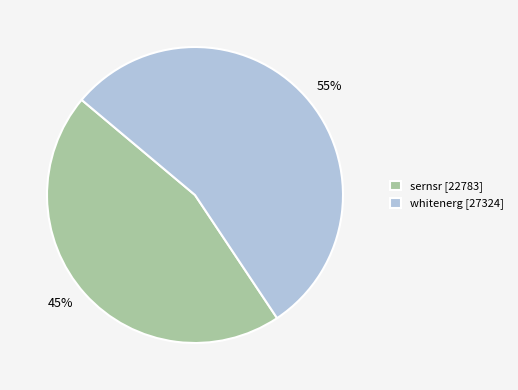

Is whitenerg the majority of the pie?

Yes